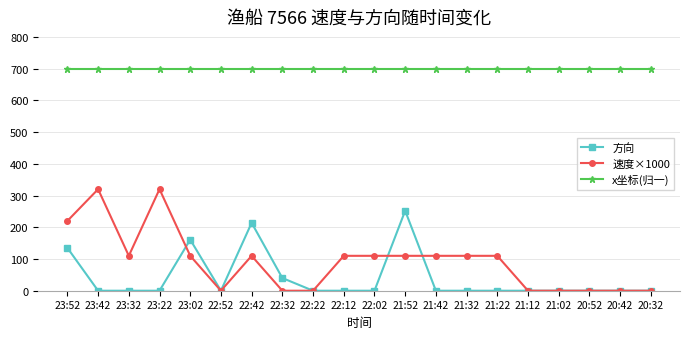

Is the value of 速度×1000 at 21:52 greater than the value of x坐标(归一) at 20:32?

No